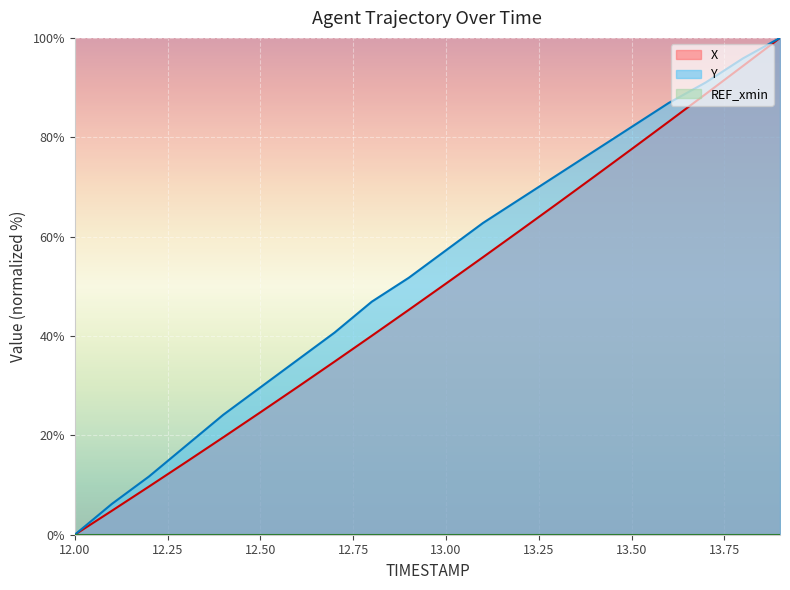

At 13.3, list the series in order from smallest to largest.

X, Y